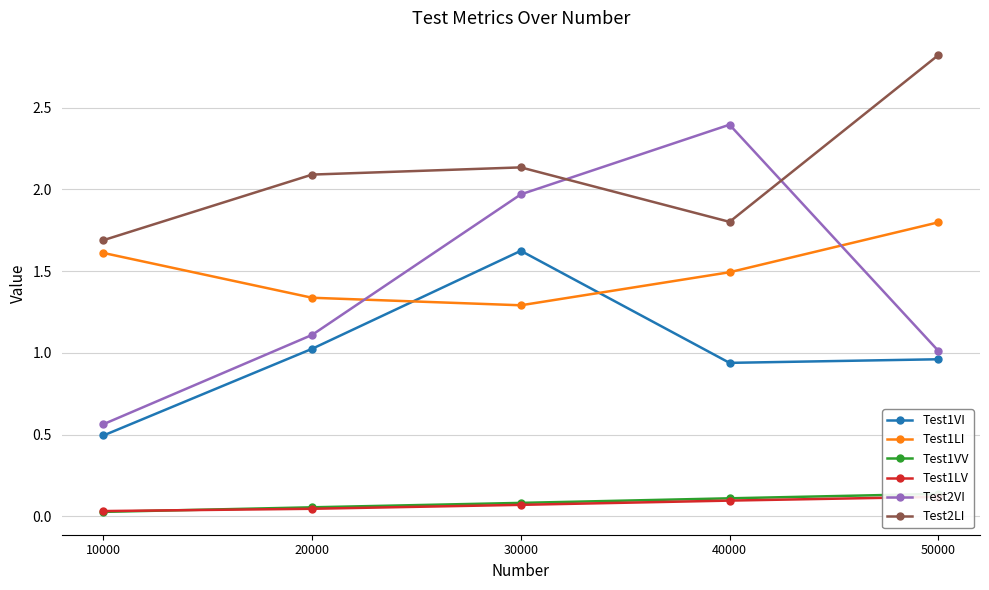

List the series in order of their peak value, lowest first.

Test1LV, Test1VV, Test1VI, Test1LI, Test2VI, Test2LI